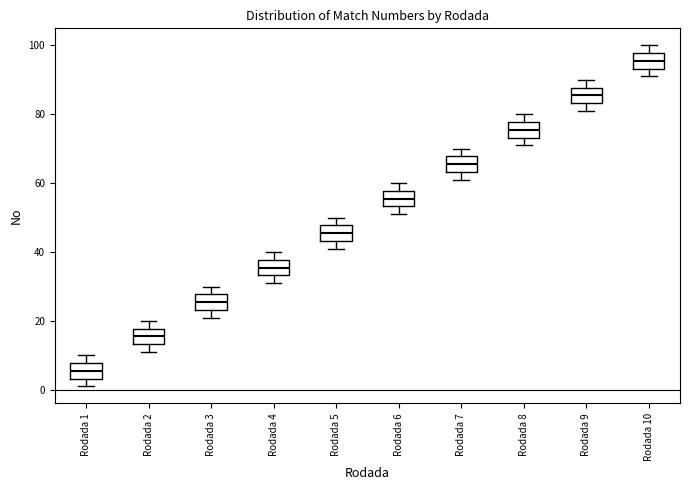

Reading left to right, transcribe this box plot: for each box, give where its median line is, the range the box spans, and where its two whiskers end, as read against the y-axis. The values are not printed on the chart, so give them approximately, as read against the axis.

Rodada 1: median 6, box 4 to 8, whiskers 2 to 10
Rodada 2: median 16, box 14 to 18, whiskers 12 to 20
Rodada 3: median 26, box 24 to 28, whiskers 22 to 30
Rodada 4: median 36, box 34 to 38, whiskers 32 to 40
Rodada 5: median 46, box 44 to 48, whiskers 42 to 50
Rodada 6: median 56, box 54 to 58, whiskers 52 to 60
Rodada 7: median 66, box 64 to 68, whiskers 62 to 70
Rodada 8: median 76, box 74 to 78, whiskers 72 to 80
Rodada 9: median 86, box 84 to 88, whiskers 82 to 90
Rodada 10: median 96, box 94 to 98, whiskers 92 to 100